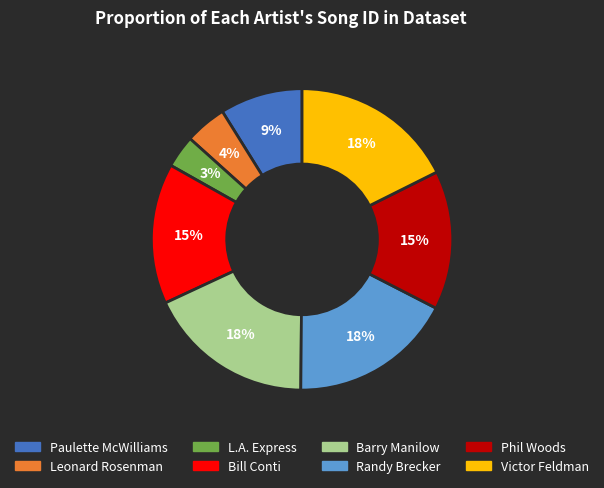

How many slices are in this pie chart?

8